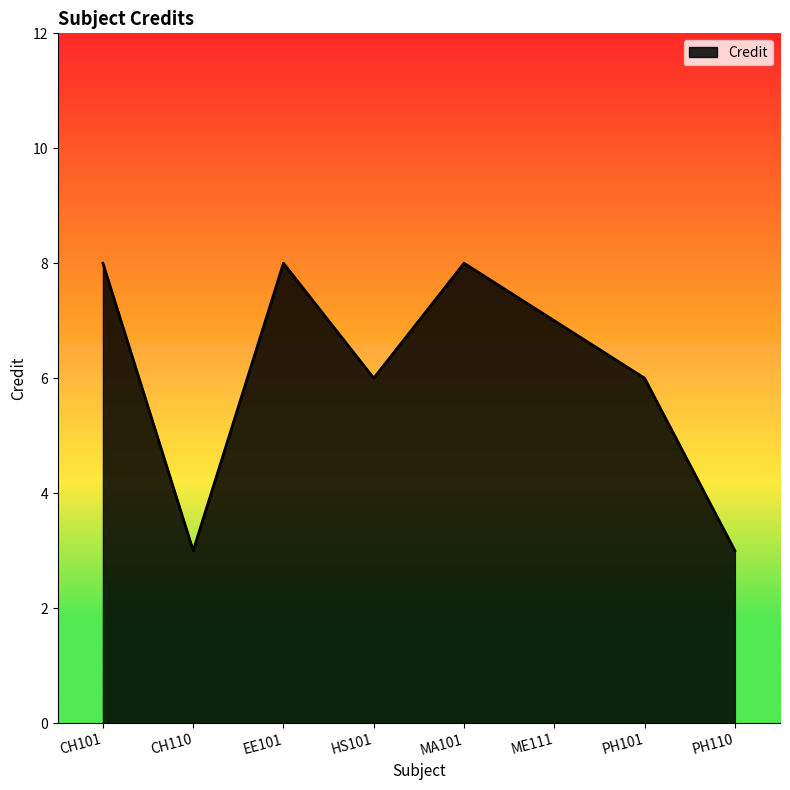

At which category does the data reach its first local peak?

EE101